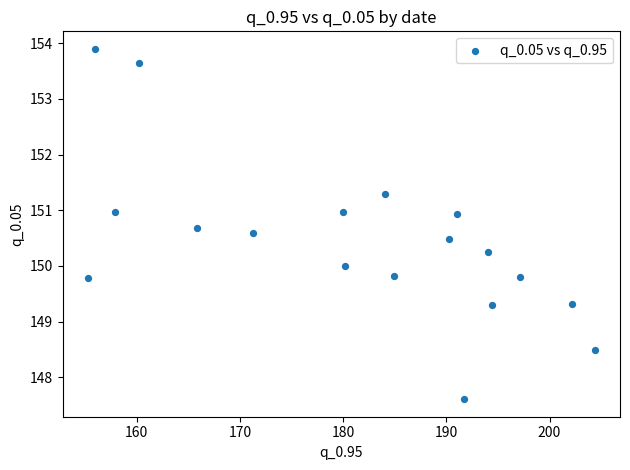

What is the range of Y values (max minus min)?

6.3